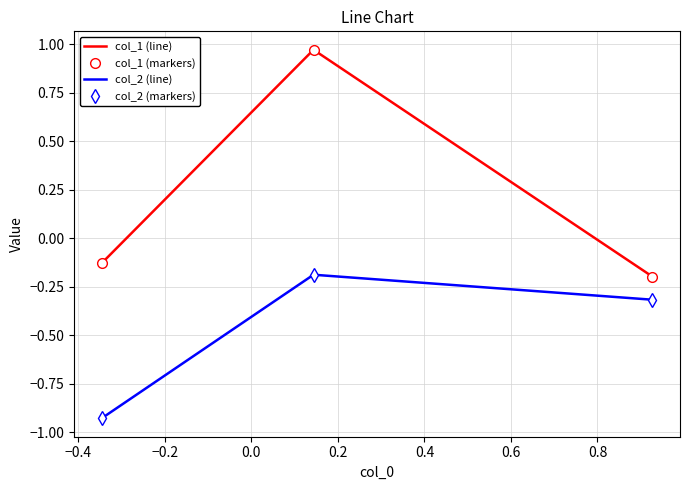

What is the difference between the maximum and minimum values in the col_1 (markers) series?

1.2